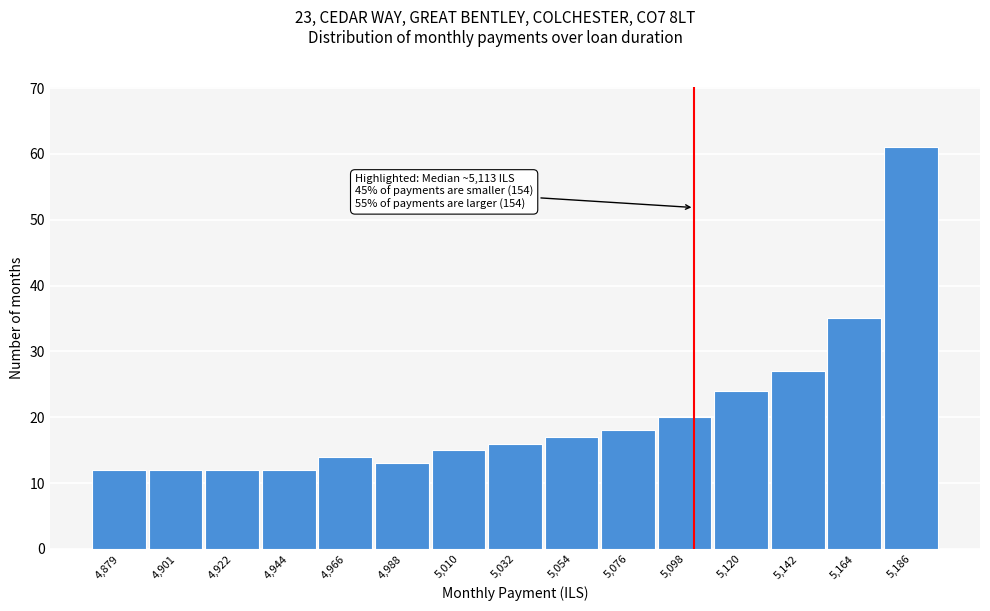

Reading left to right, extract all data points from this chart.

12	12	12	12	14	13	15	16	17	18	20	24	27	35	61